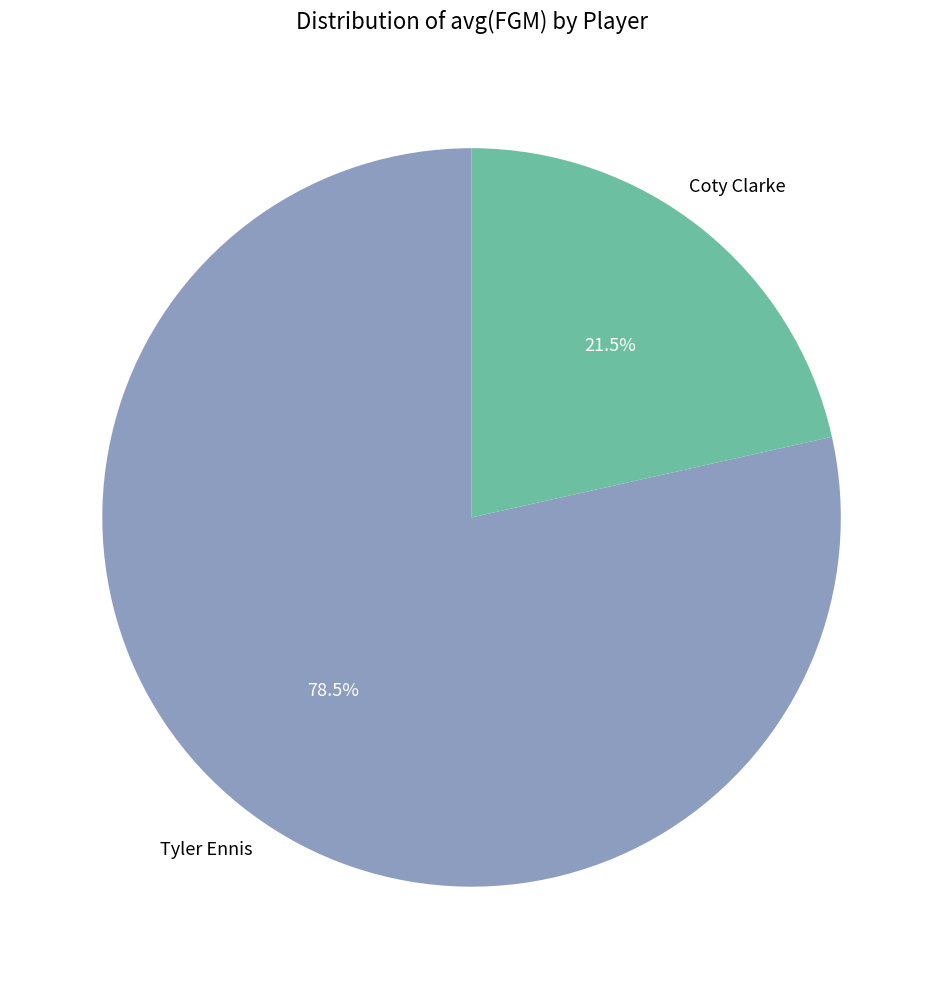

Is there any slice that represents more than half of the pie?

Yes